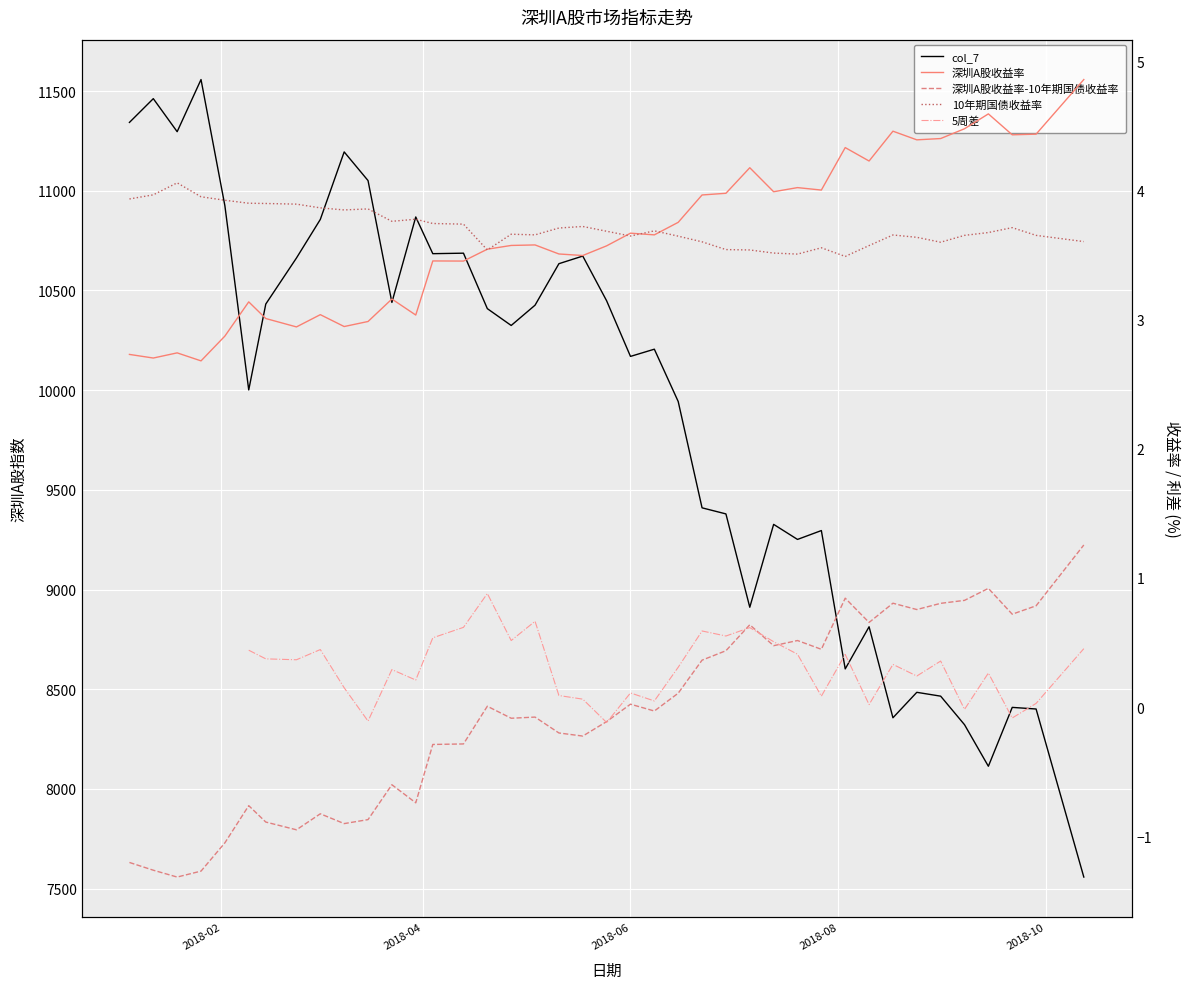

The value of 深圳A股收益率 at 10 is 4.7. True or false?

False